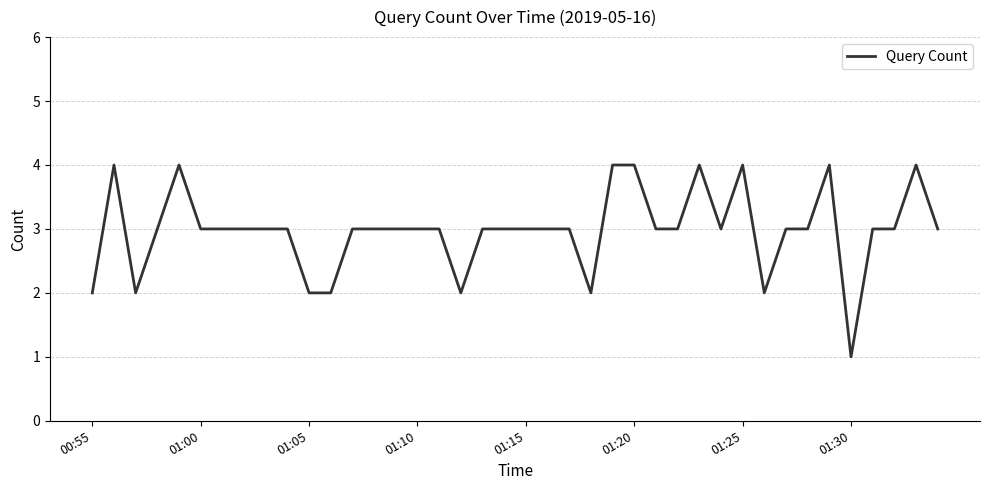

What is the difference between the maximum and minimum values?

3